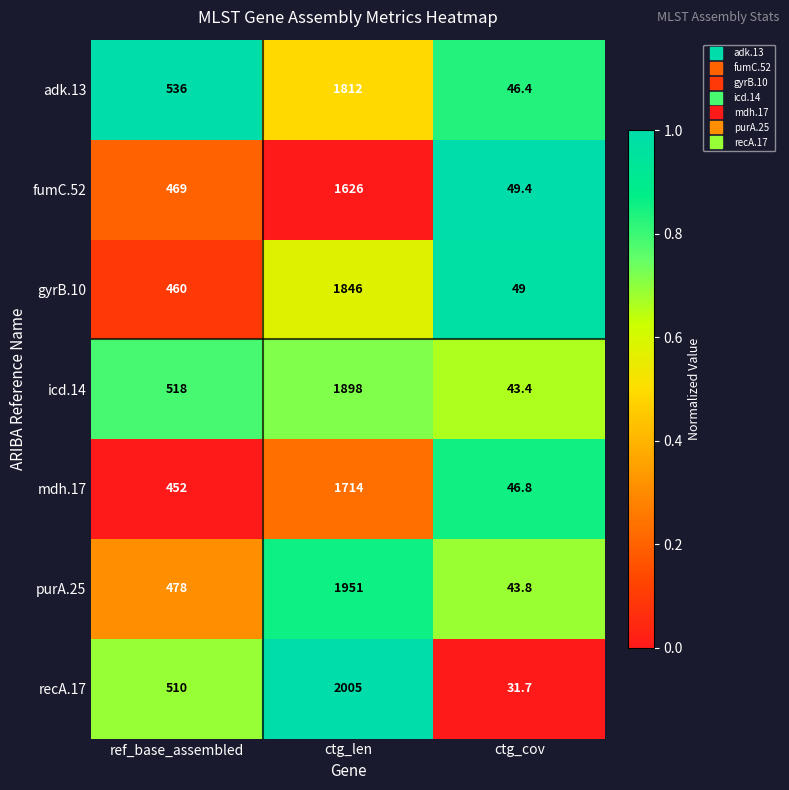

Reading left to right, list all the values displayed in this chart.

adk.13: 536.0	1812.0	46.4
fumC.52: 469.0	1626.0	49.4
gyrB.10: 460.0	1846.0	49.0
icd.14: 518.0	1898.0	43.4
mdh.17: 452.0	1714.0	46.8
purA.25: 478.0	1951.0	43.8
recA.17: 510.0	2005.0	31.7